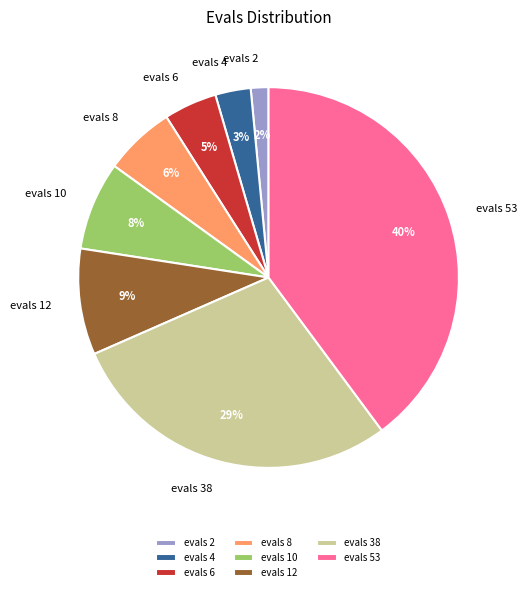

To the nearest percent, what percentage of the pie is evals 4?

3%